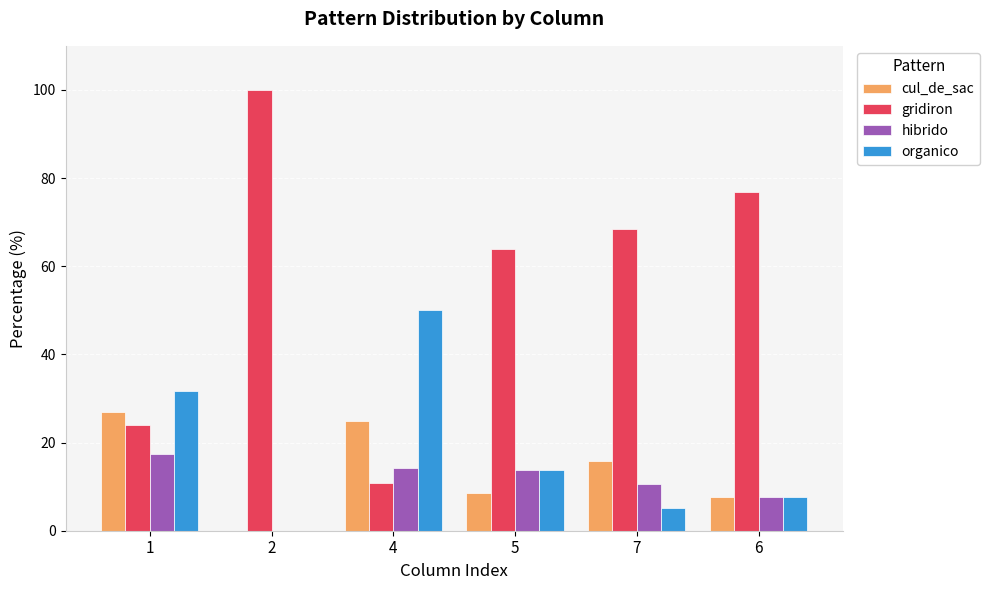

Which series has the largest total across all categories?

gridiron